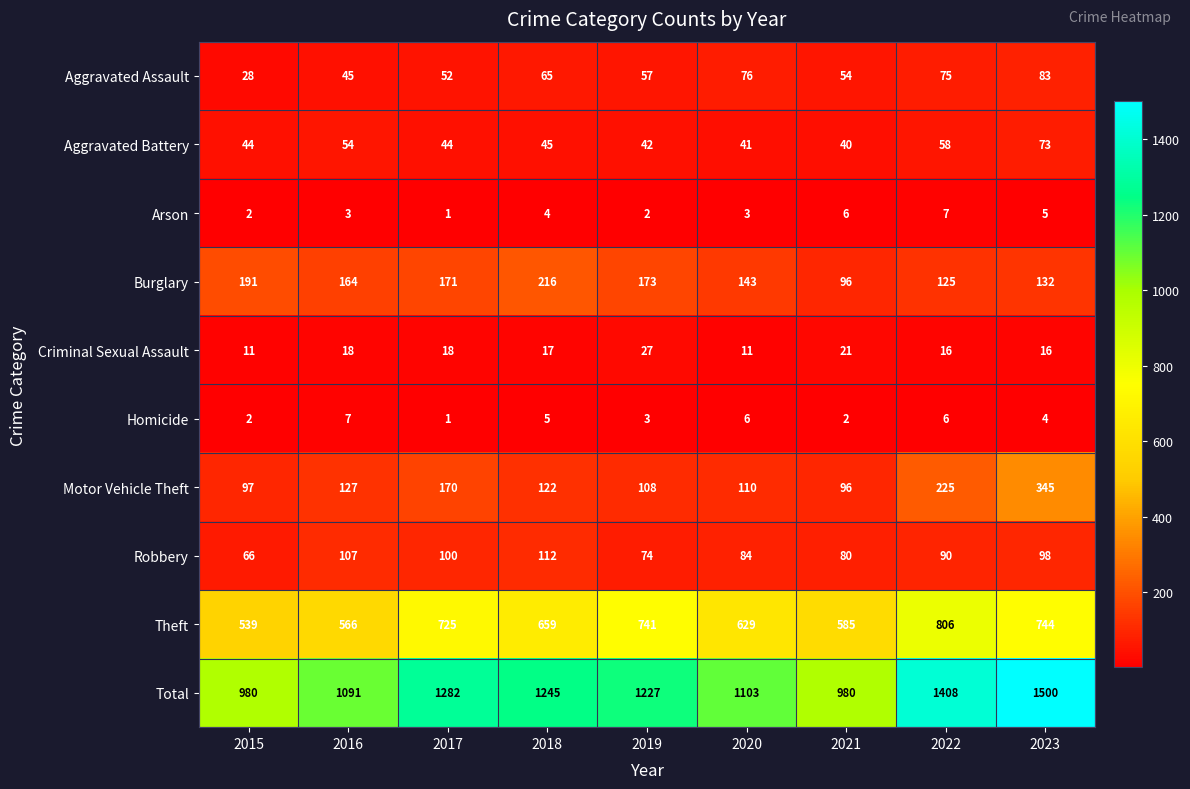

True or false: Total has a value of 980 at 2015.

True